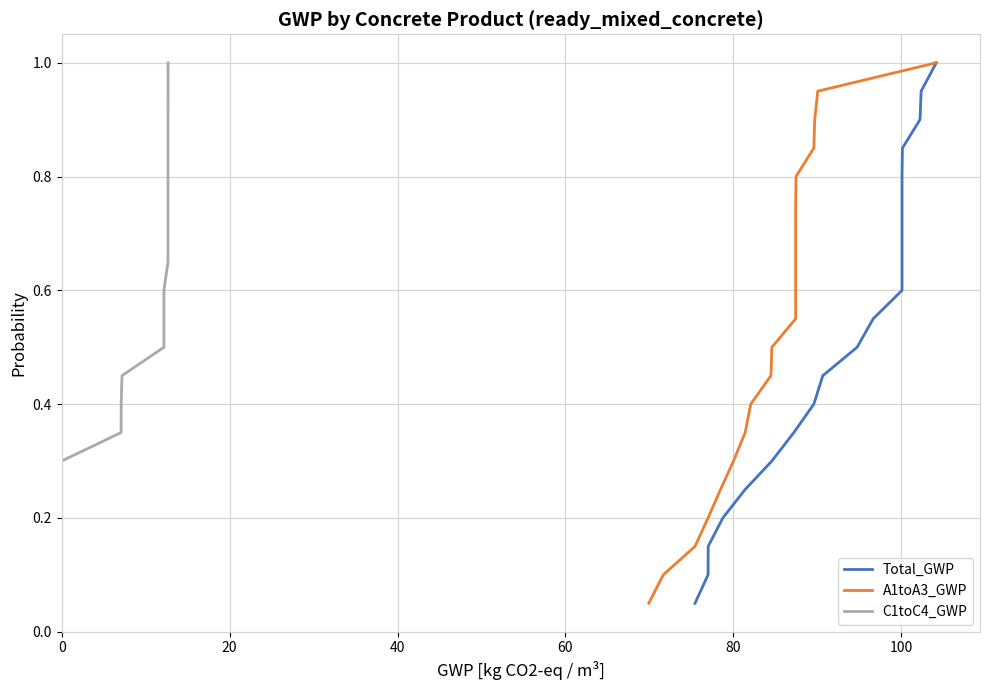

True or false: A1toA3_GWP and C1toC4_GWP cross at least once.

False